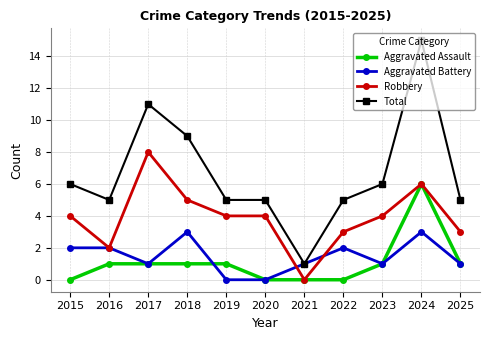

What is the sum of the Robbery values at 2021 and 2016?

2